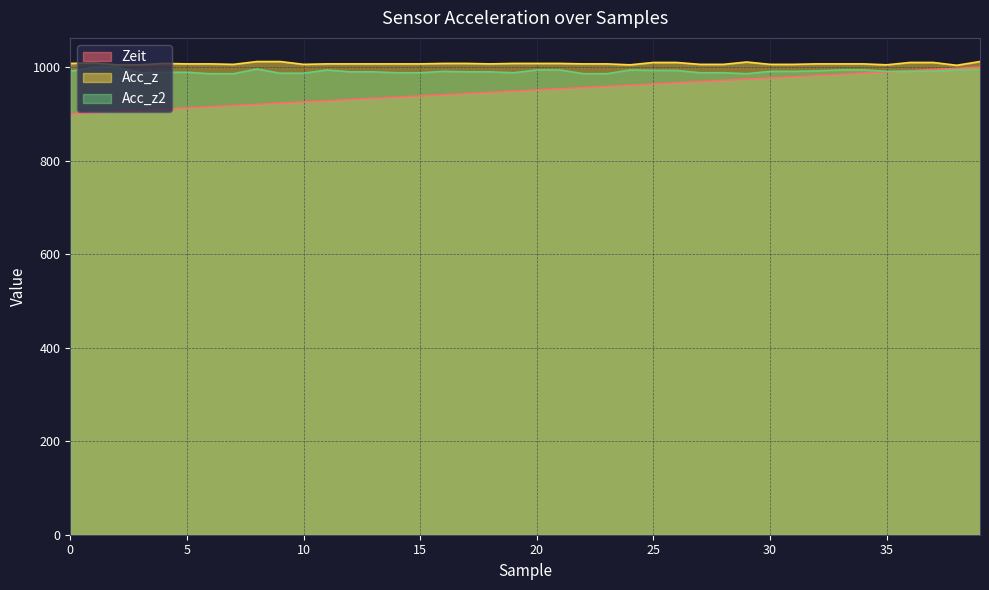

How many interior local valleys does the Acc_z2 series have?

3